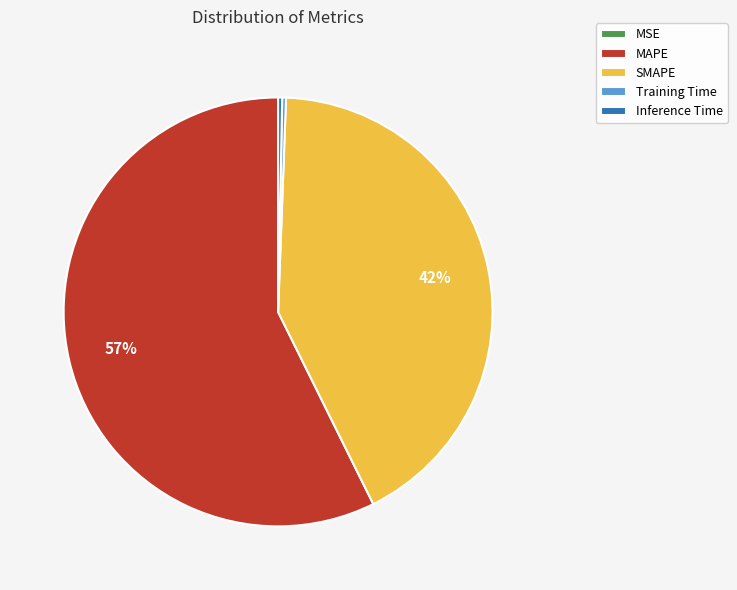

Combined, do SMAPE and Training Time account for over 50%?

No